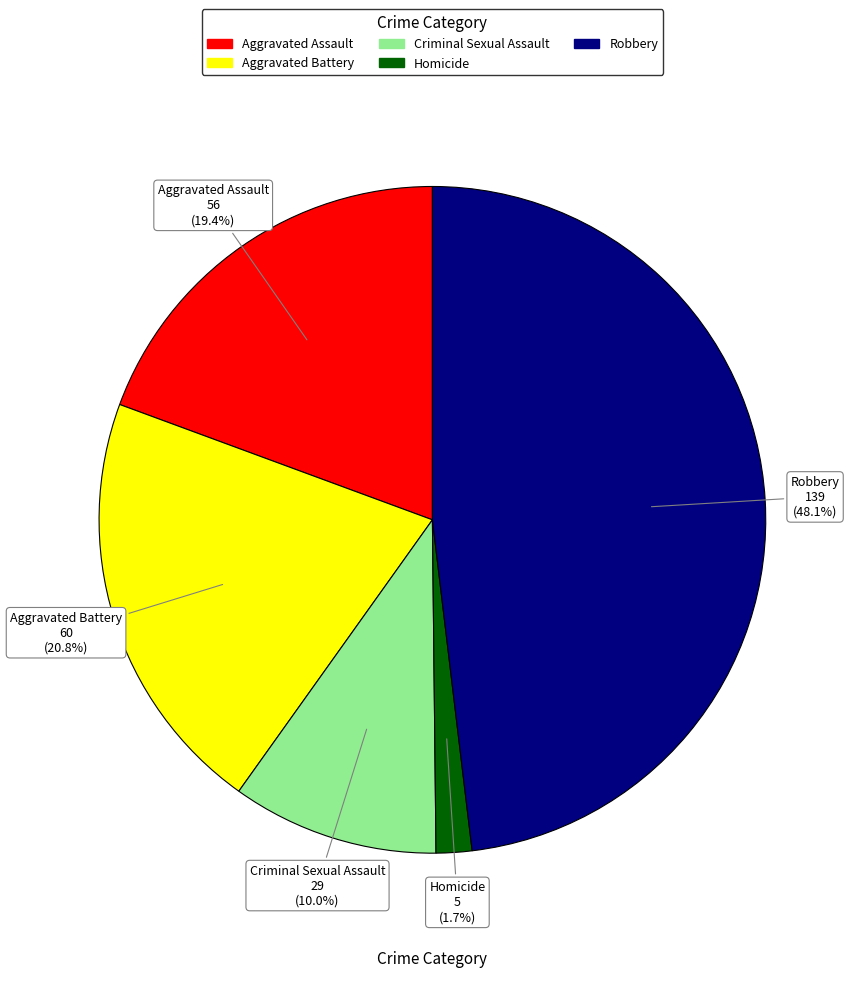

Is there a majority slice in this chart?

No